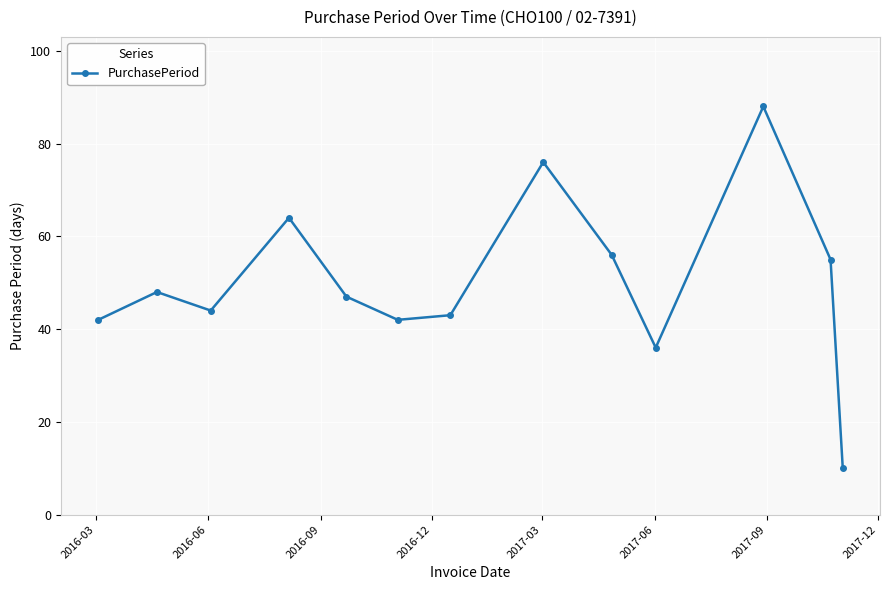

What is the value of the 8th point from the left?

76